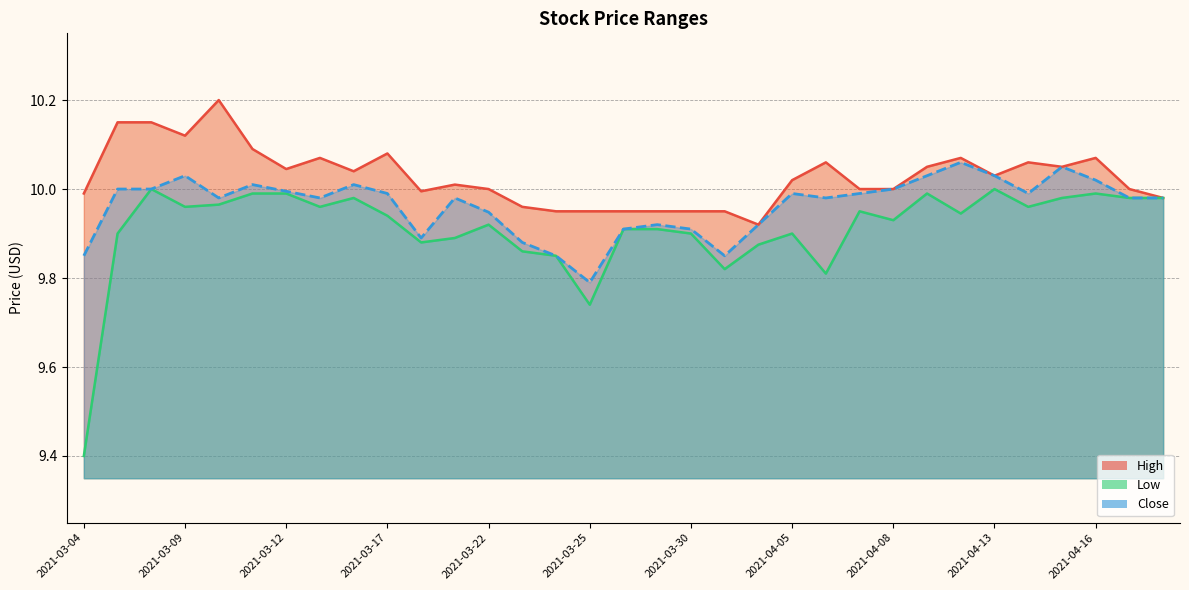

True or false: Low has more than 1 points higher than both neighbors.

True